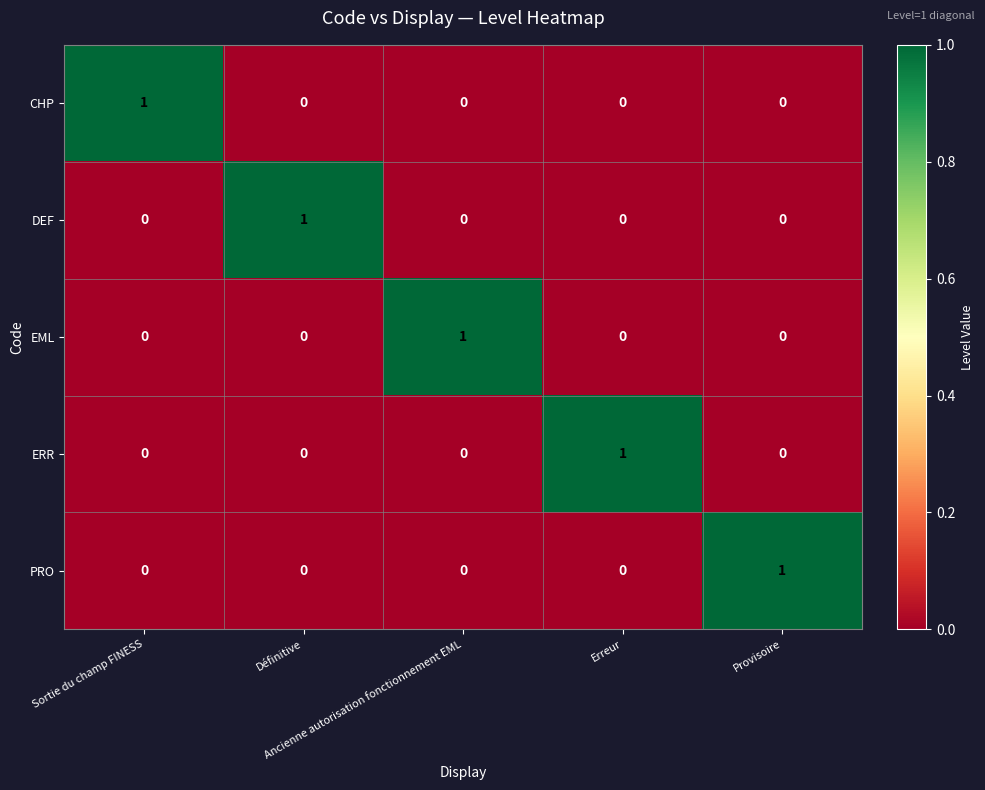

What is the total value across all series at Provisoire?

1